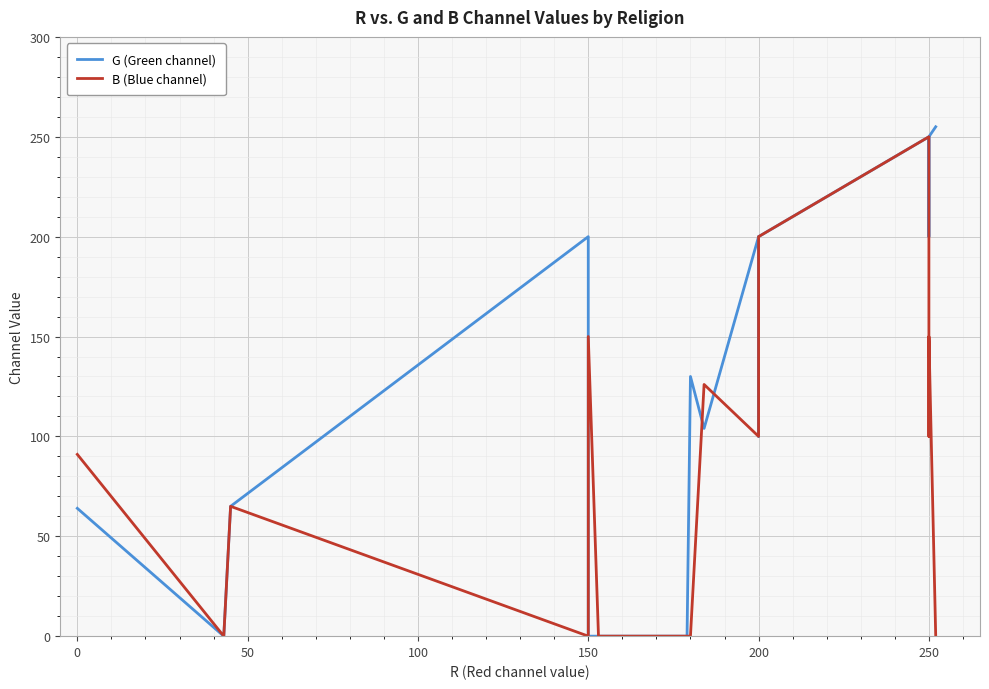

How many interior local valleys does the B (Blue channel) series have?

4